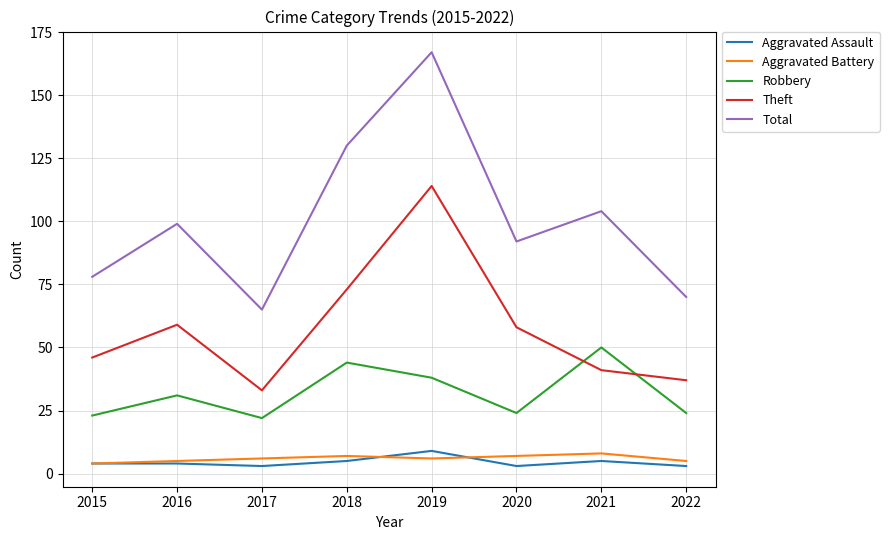

At 2018, list the series in order from smallest to largest.

Aggravated Assault, Aggravated Battery, Robbery, Theft, Total